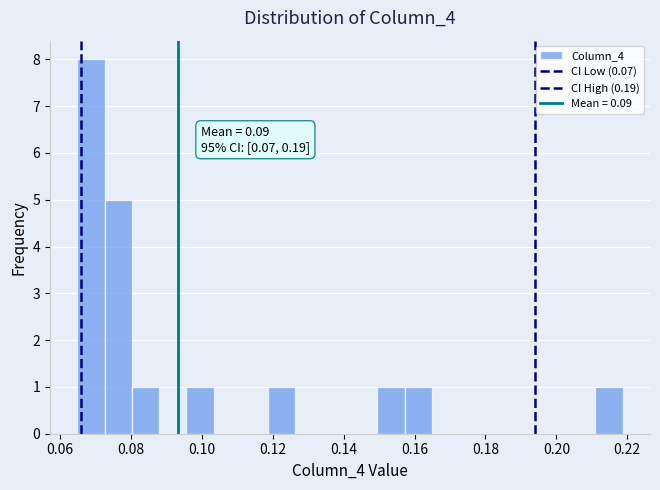

Read against the x-axis, roughly where is the centre of the tallest bar?

0.068